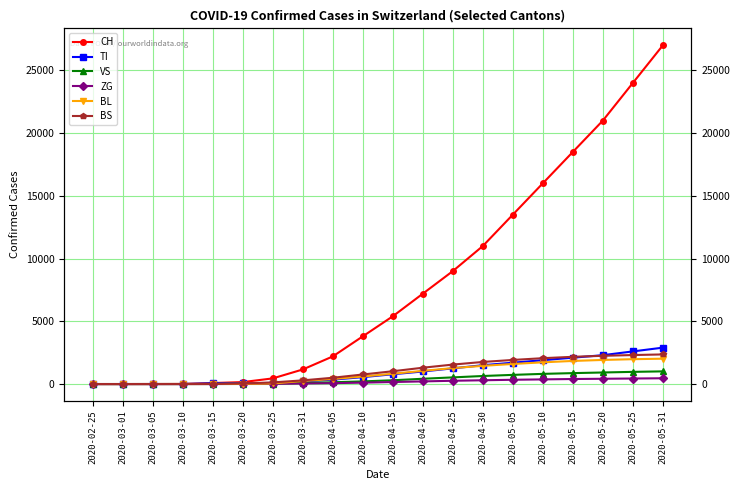

Which series has the largest range (max minus min)?

CH